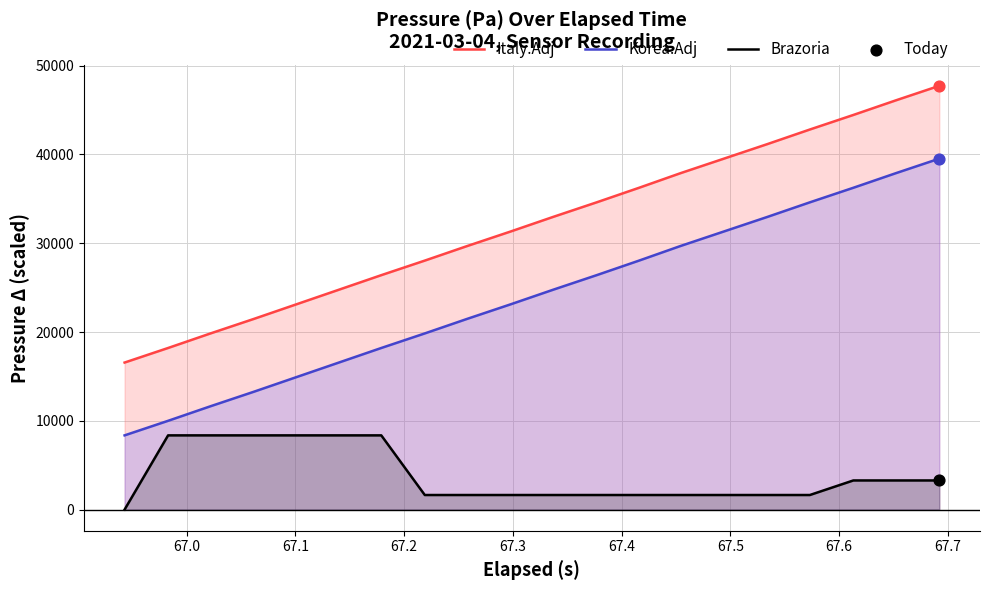

Which series reaches the maximum Y coordinate?

Italy.Adj